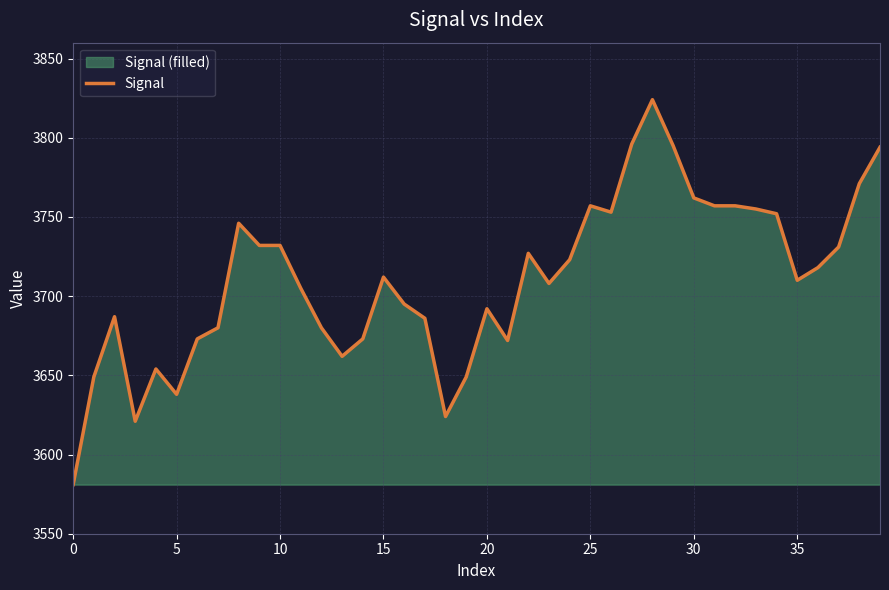

Count the number of values greater than 3712.

19